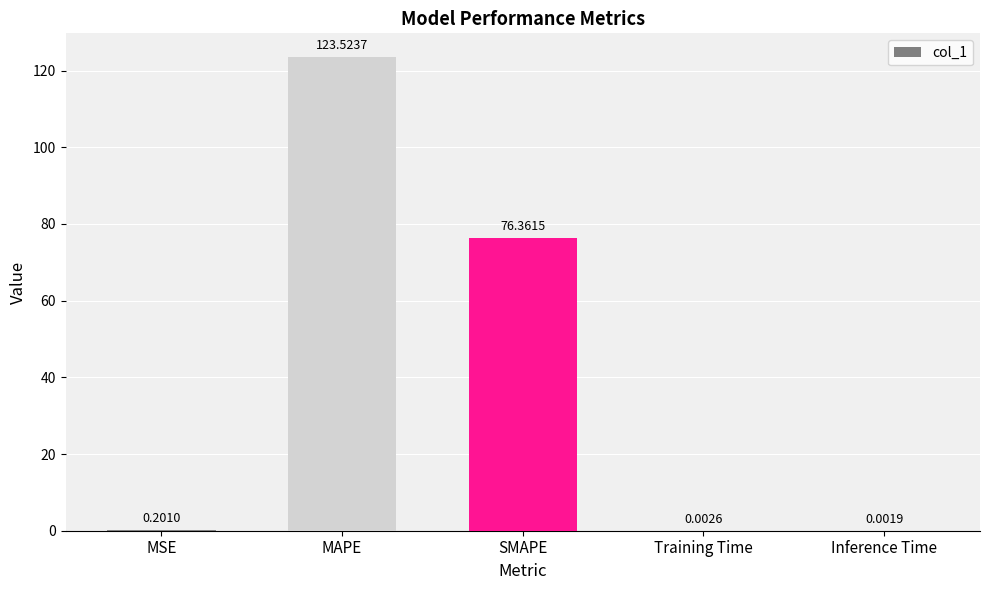

What value does the data have at MAPE?

123.5